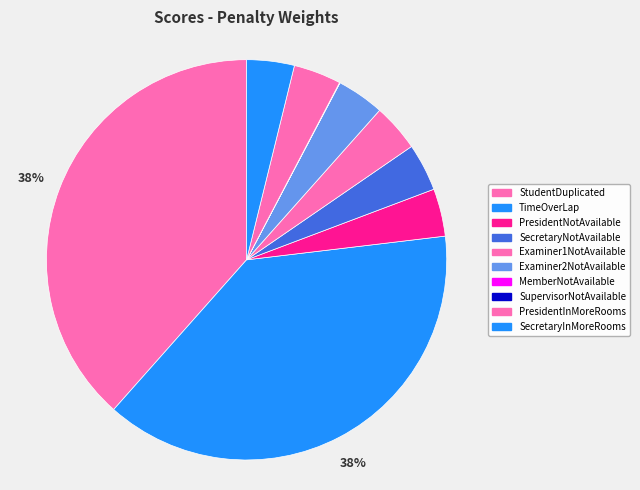

What is the change in value from TimeOverLap to SecretaryInMoreRooms?

-9000